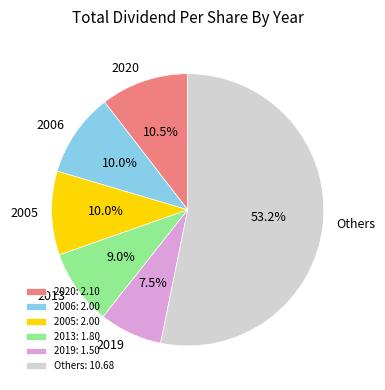

Does Others represent more than half of the total?

Yes